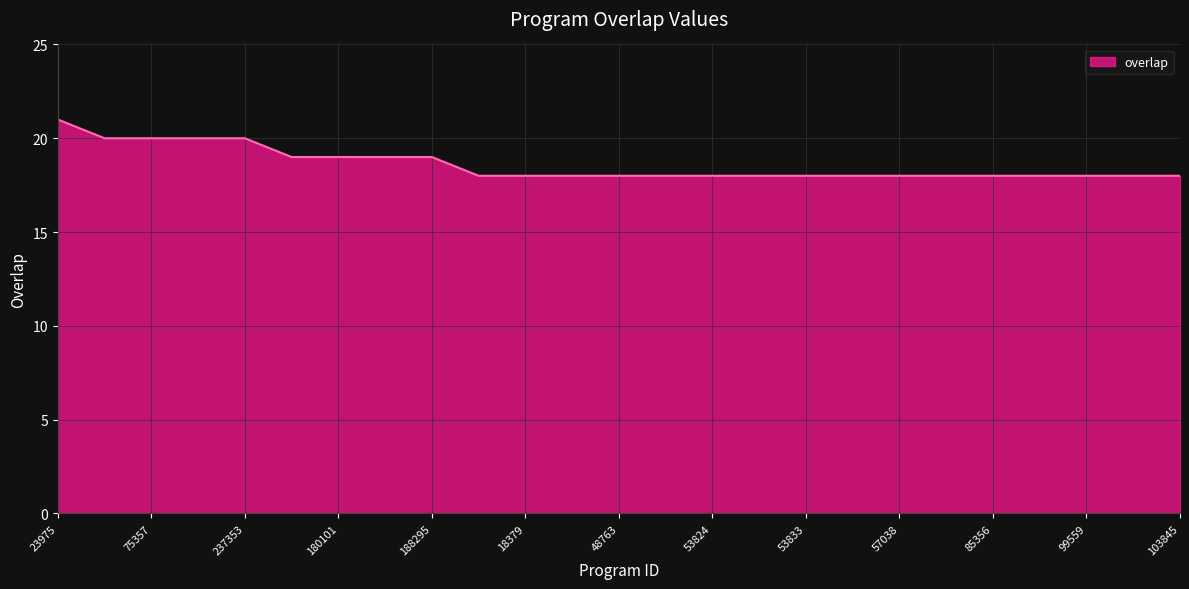

What is the difference between the maximum and minimum values?

3